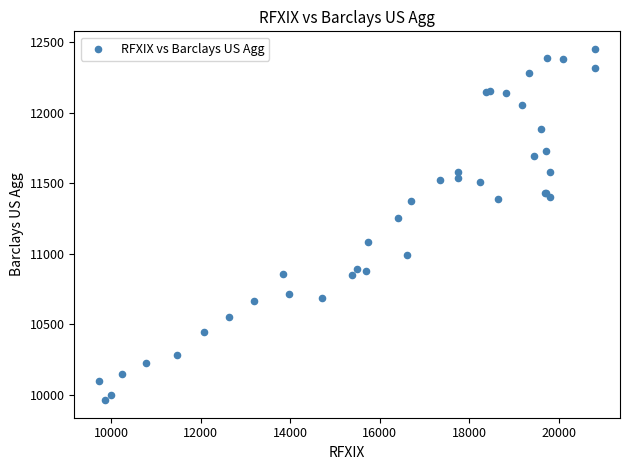

What Y value in the scatter plot is closest to 11207?

11257.3